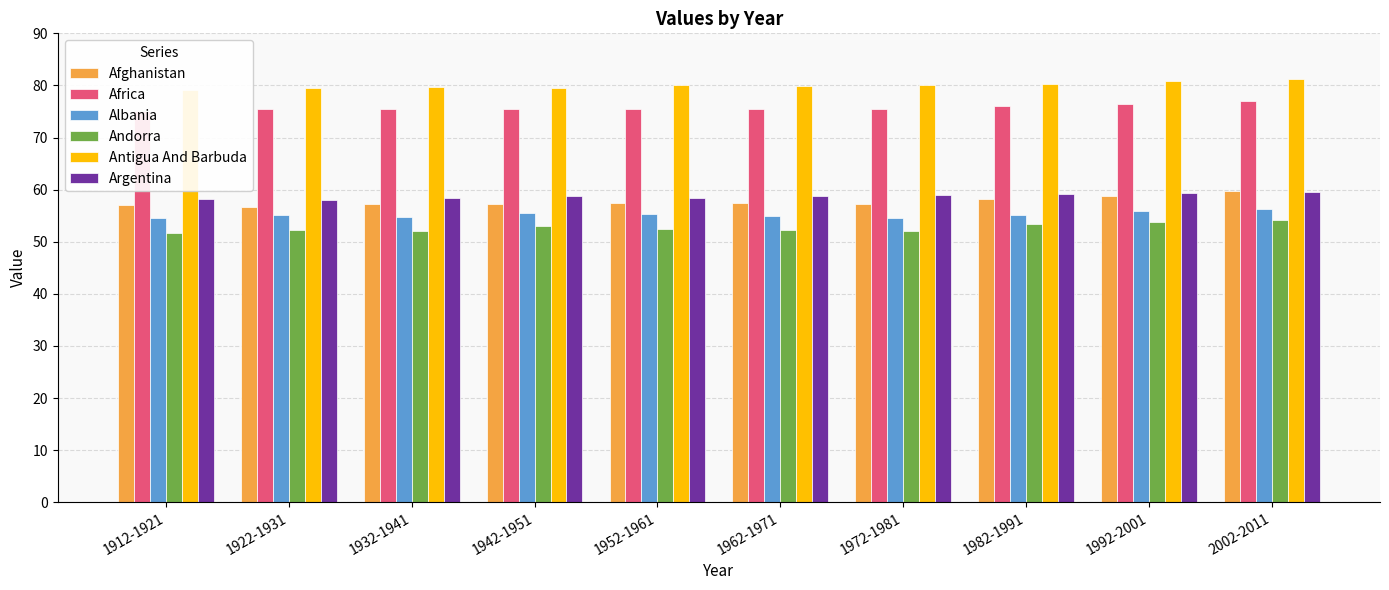

What is the difference between the highest and lowest values at 1982-1991?

27.0